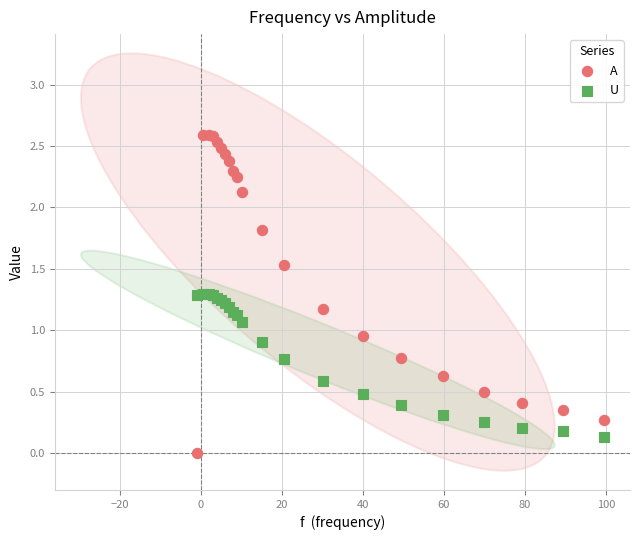

Which series has the widest spread of Y values?

A